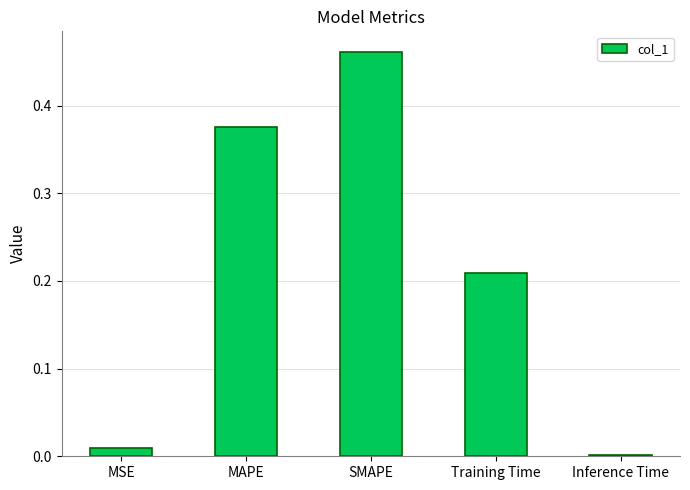

What is the sum of all values?

1.1